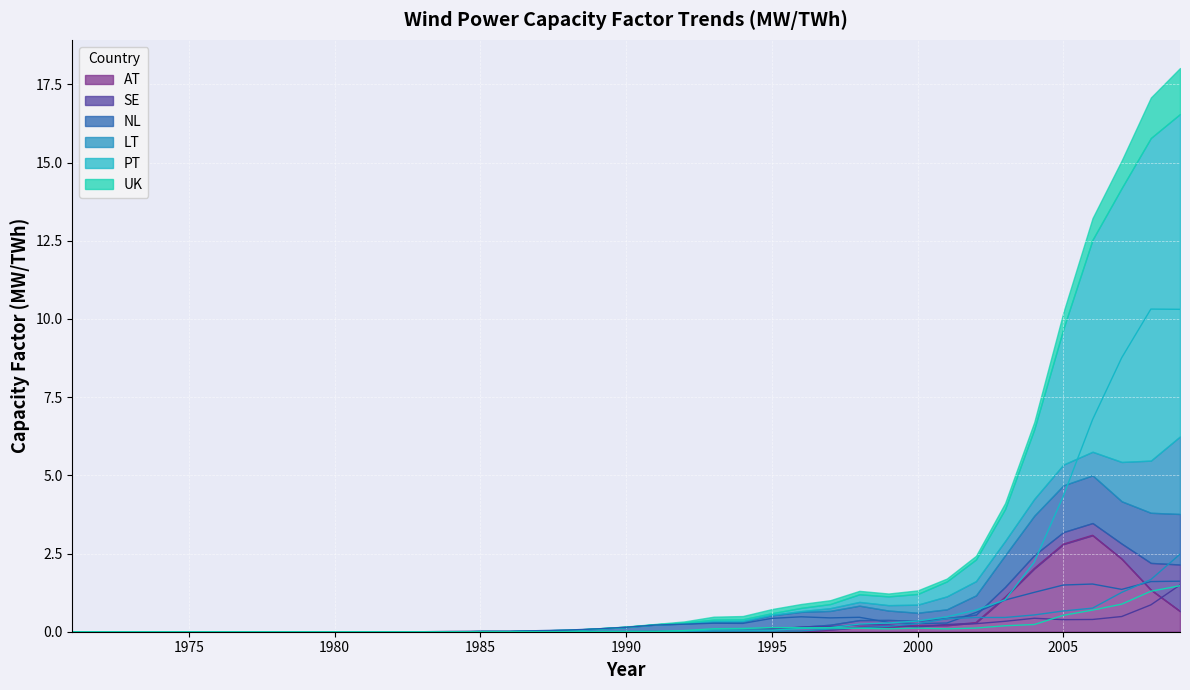

Which series ends up on top after the final intersection of NL and LT?

LT